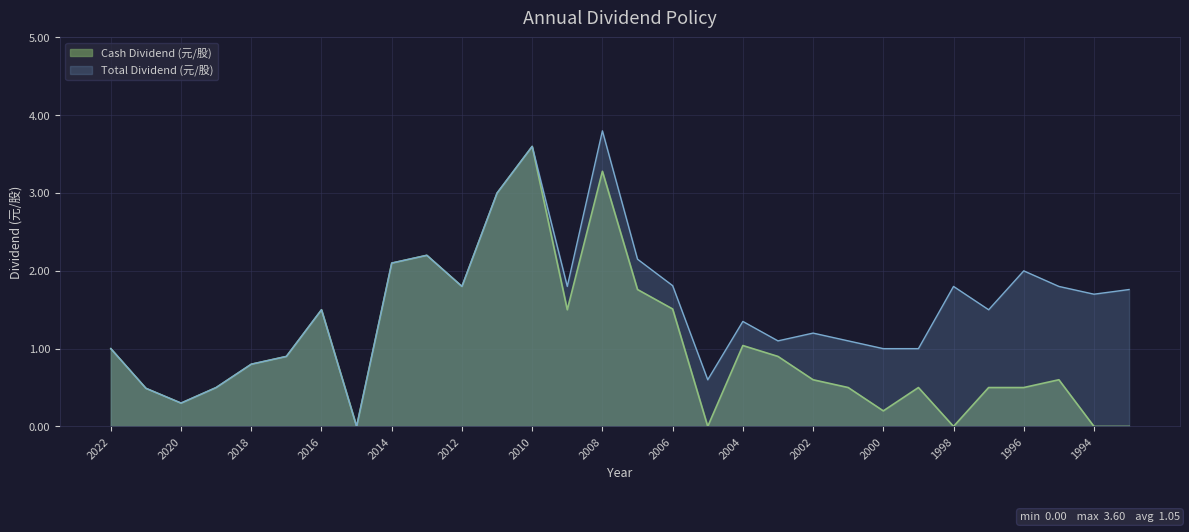

Rank the categories by Total Dividend (元/股) value from lowest to highest.

2015, 2020, 2021, 2019, 2005, 2018, 2017, 2022, 2000, 1999, 2003, 2001, 2002, 2004, 2016, 1997, 1994, 1993, 2012, 2009, 1998, 1995, 2006, 1996, 2014, 2007, 2013, 2011, 2010, 2008